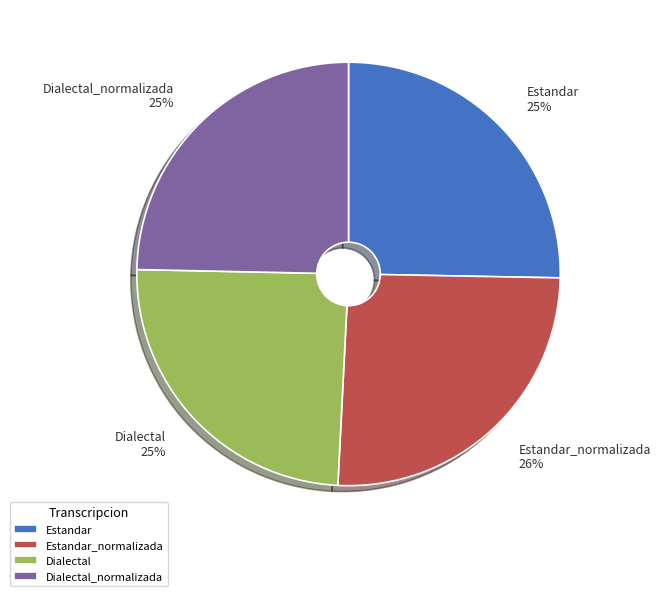

To the nearest percent, what is the difference between the largest and smallest slice percentages?

1%